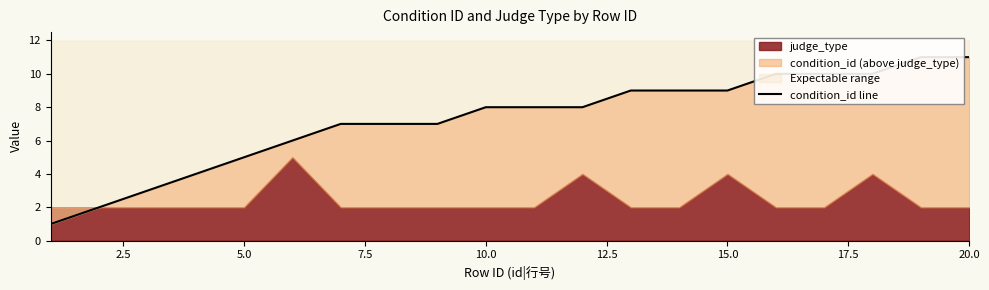

Which has a higher value, 10.0 or 12.5?

12.5